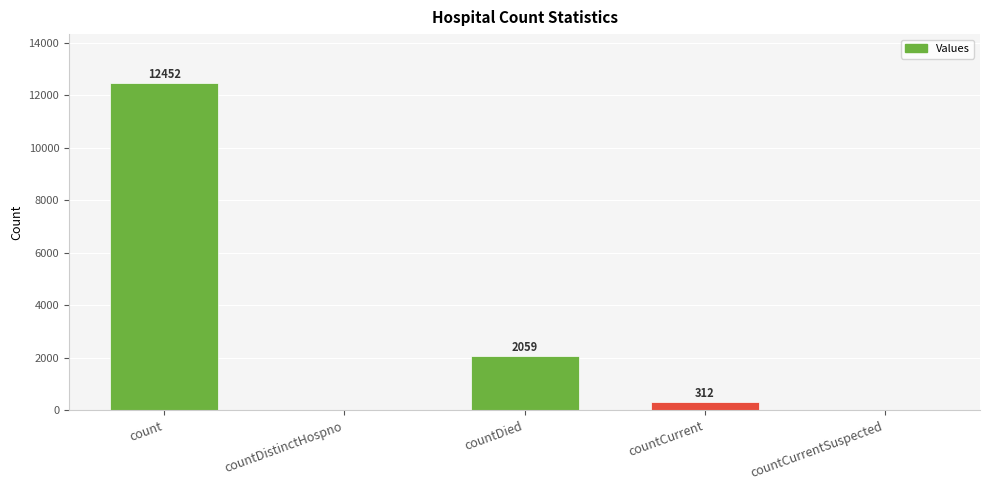

The value at countCurrent is 312. True or false?

True